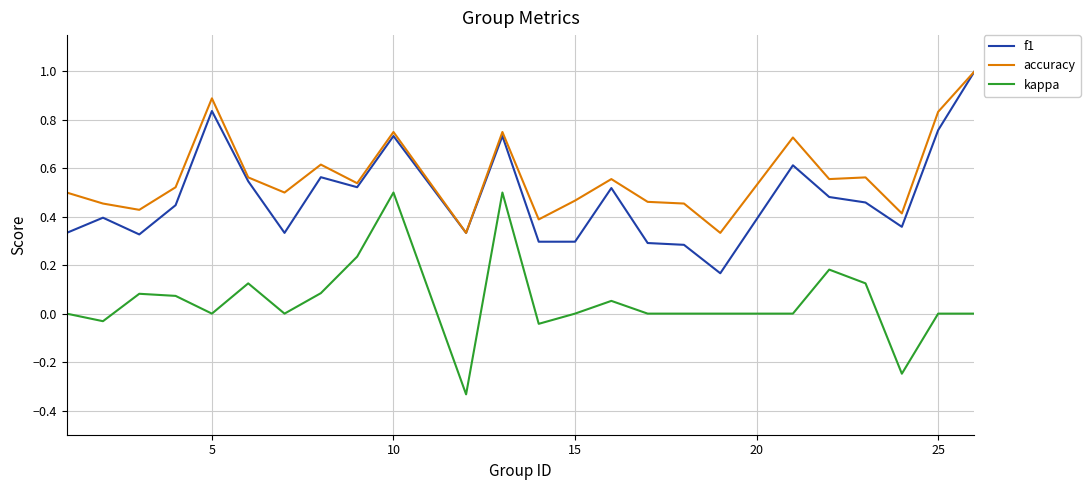

True or false: kappa and accuracy intersect in this chart.

False